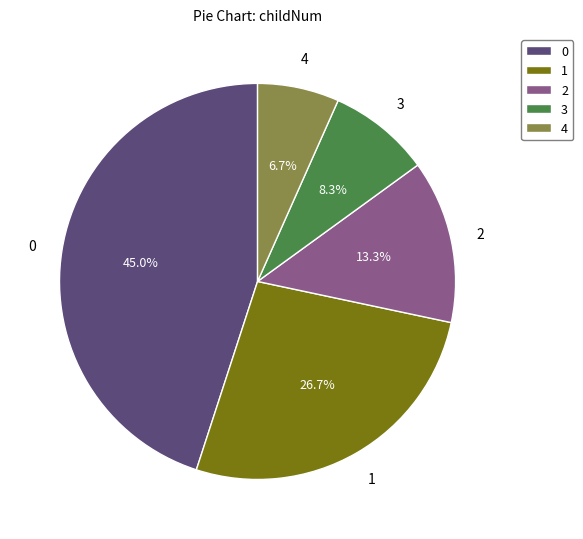

Rank the categories by value from lowest to highest.

4, 3, 2, 1, 0